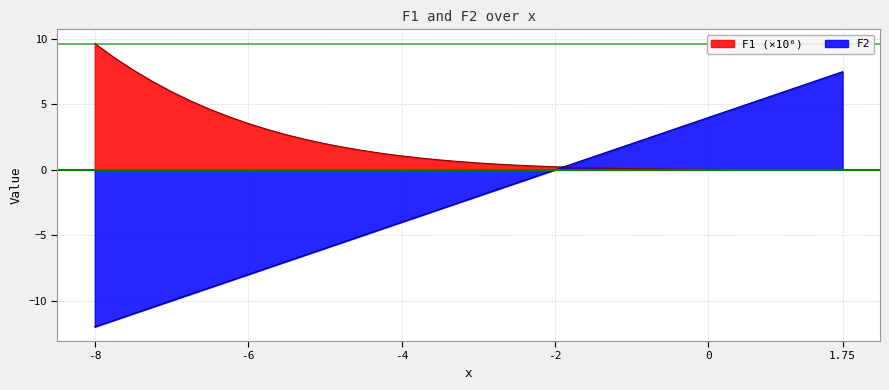

What is the difference between the maximum and minimum values in the F1 series?

9.7